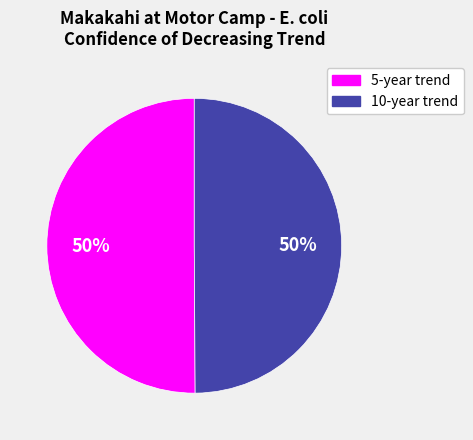

Combined, do 5-year trend and 10-year trend account for over 50%?

Yes